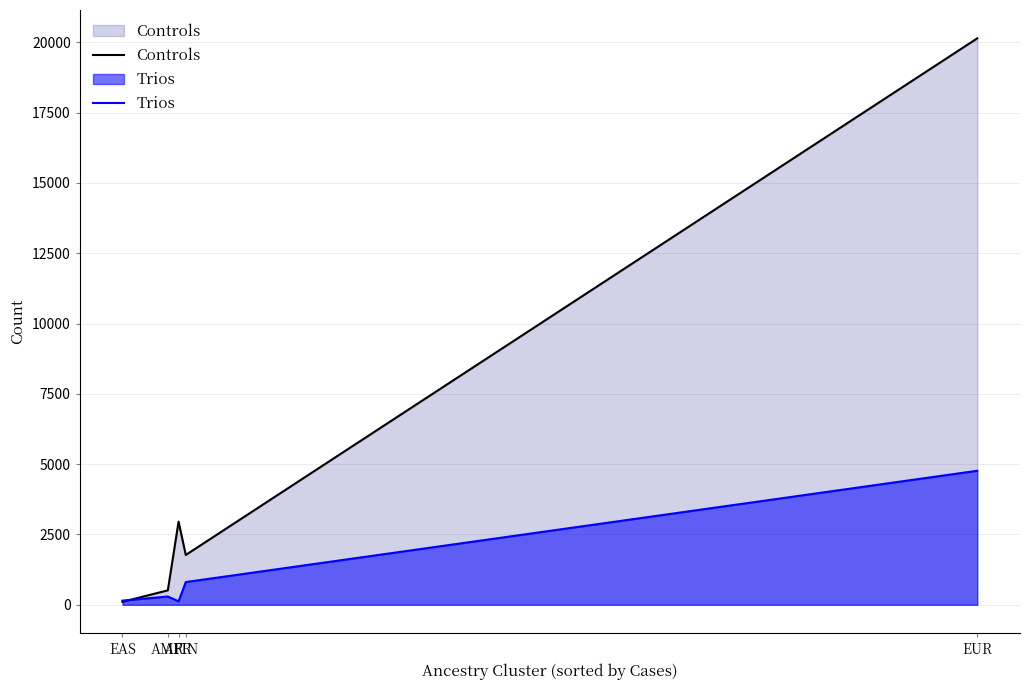

Is the value of Trios at FIN greater than the value of Controls at AFR?

No